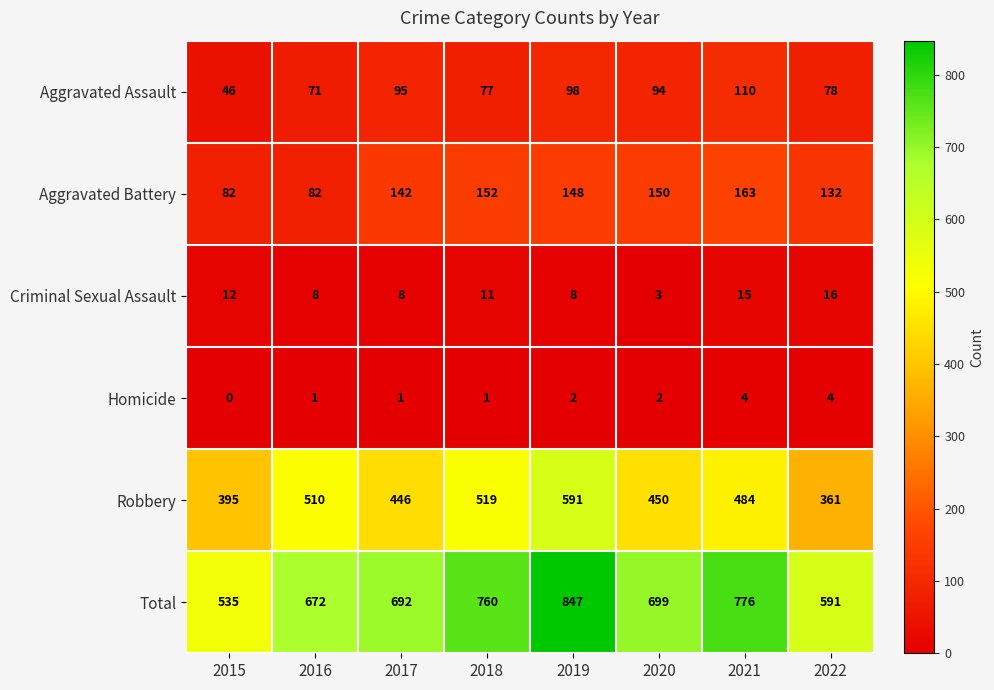

What is the total value across all series at 2021?

1552